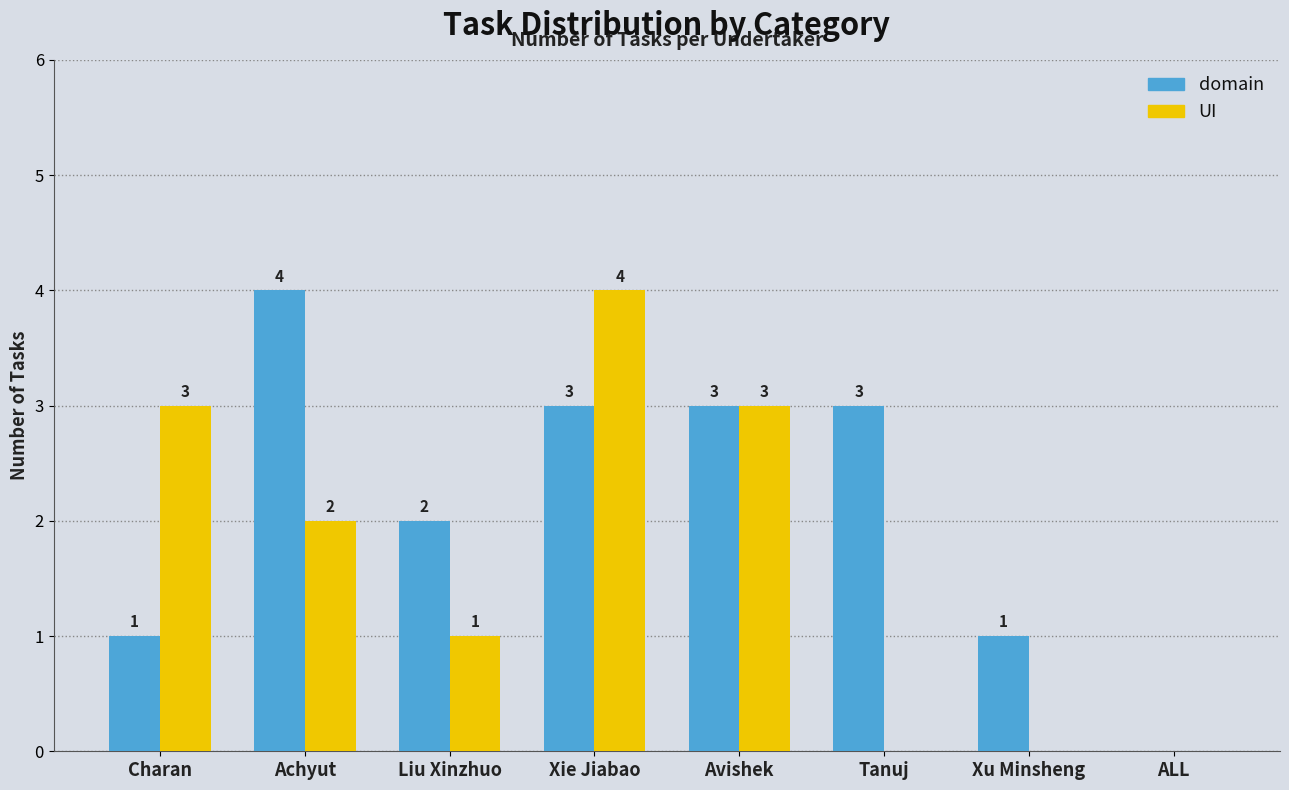

The value of UI at Liu Xinzhuo is 1. True or false?

True